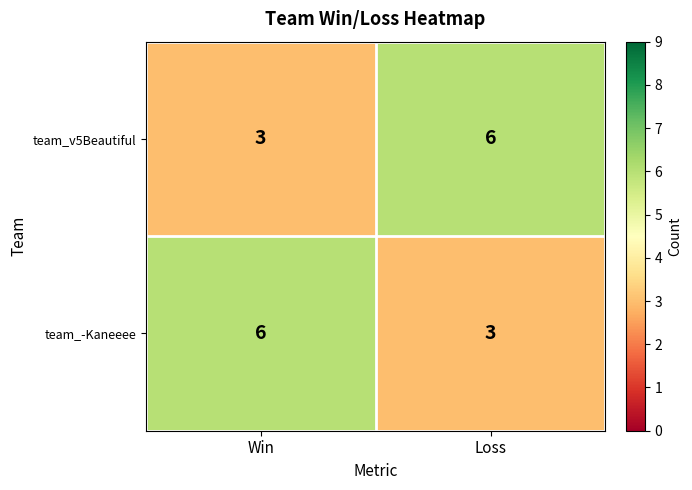

Rank the series at Win from highest to lowest value.

team_-Kaneeee, team_v5Beautiful